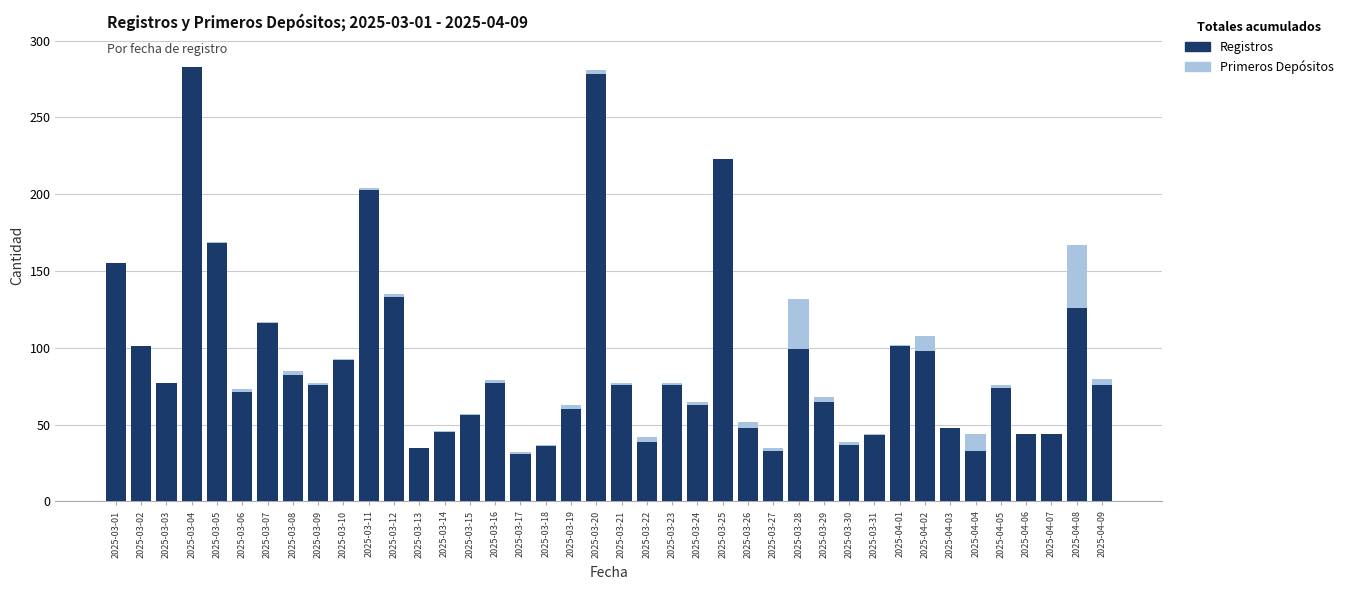

Are the bars grouped side by side (vs. stacked)?

No